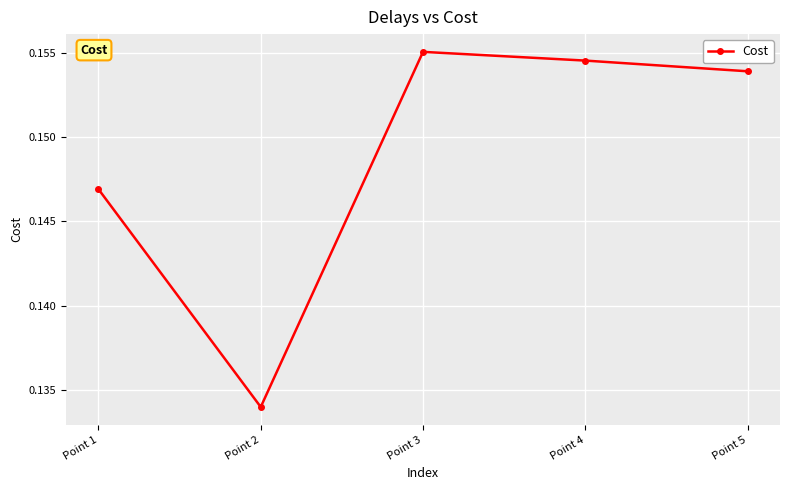

How many values are between 0 and 1?

5